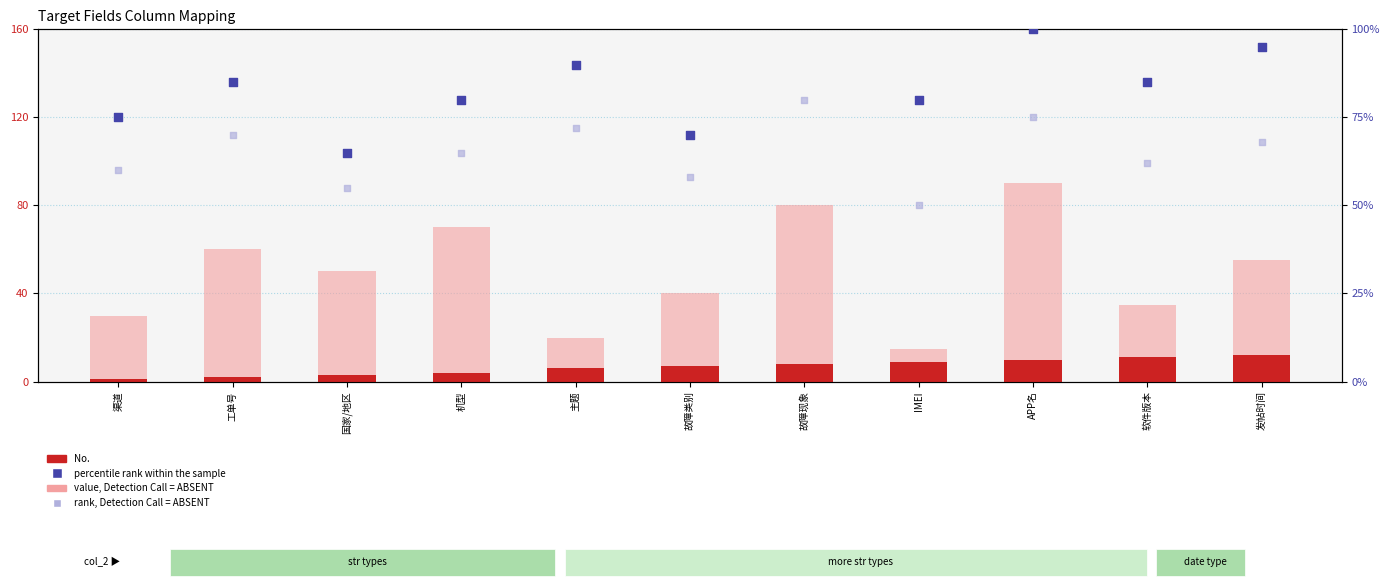

Which series has the largest total across all categories?

percentile rank within the sample